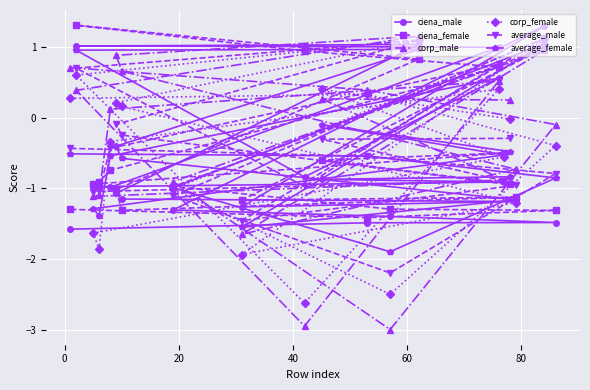

How many data points in corp_female are above 0?

9